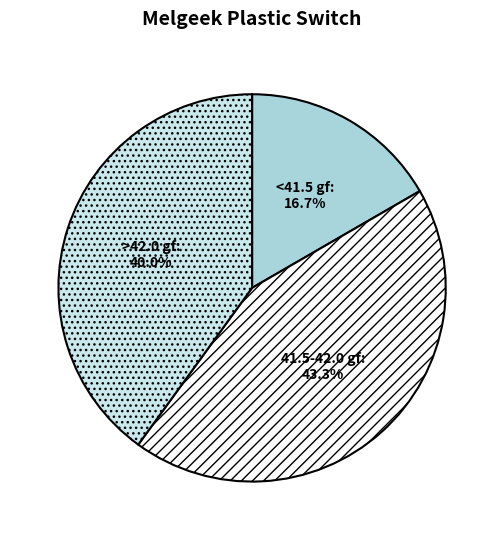

What is the total percentage of <41.5 gf and 41.5-42.0 gf?

60.0%